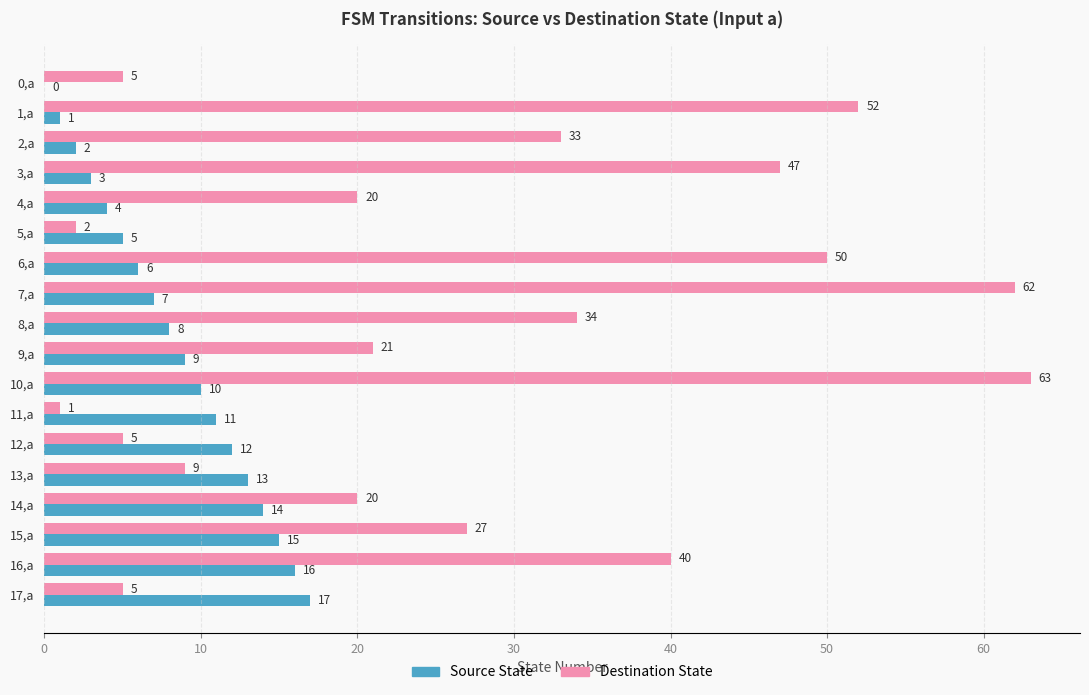

At which category does the chart reach its peak across all series?

10,a